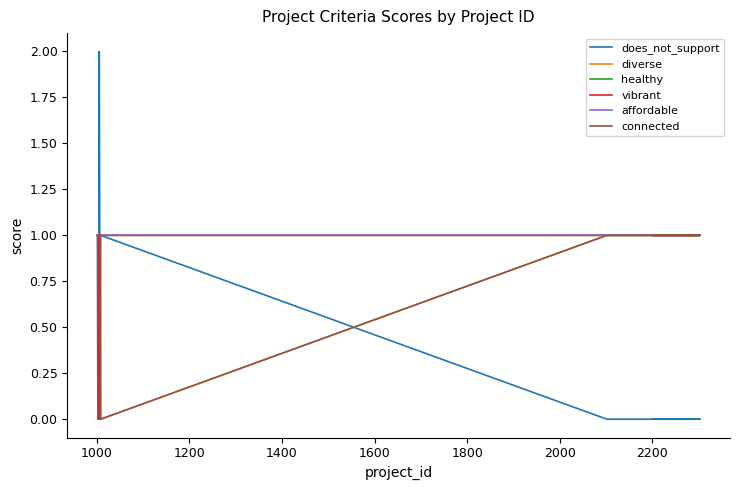

True or false: affordable has more than 2 points higher than both neighbors.

False